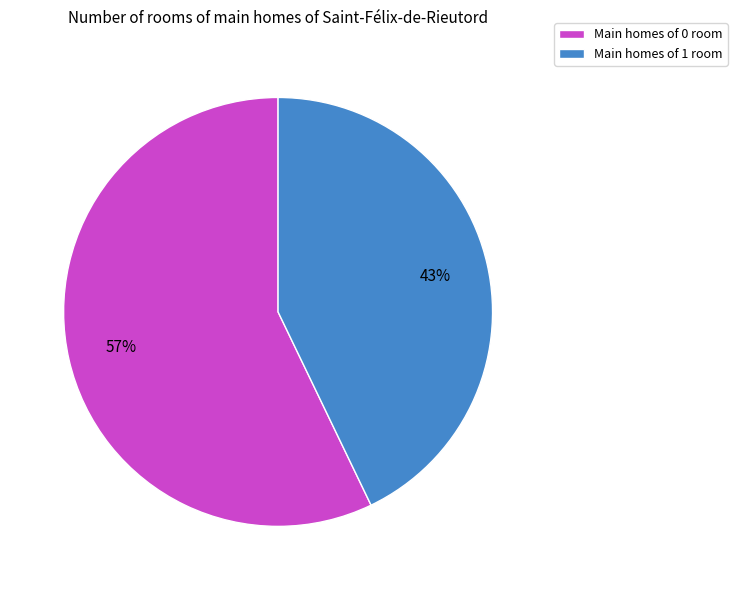

What percentage is the Main homes of 1 room slice, to the nearest percent?

43%